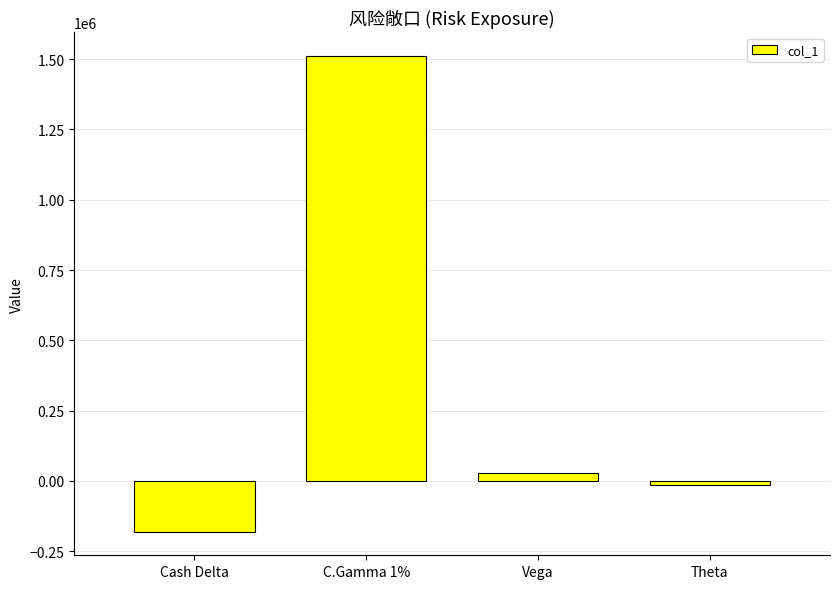

What is the difference between the values at C.Gamma 1% and Cash Delta?

1690777